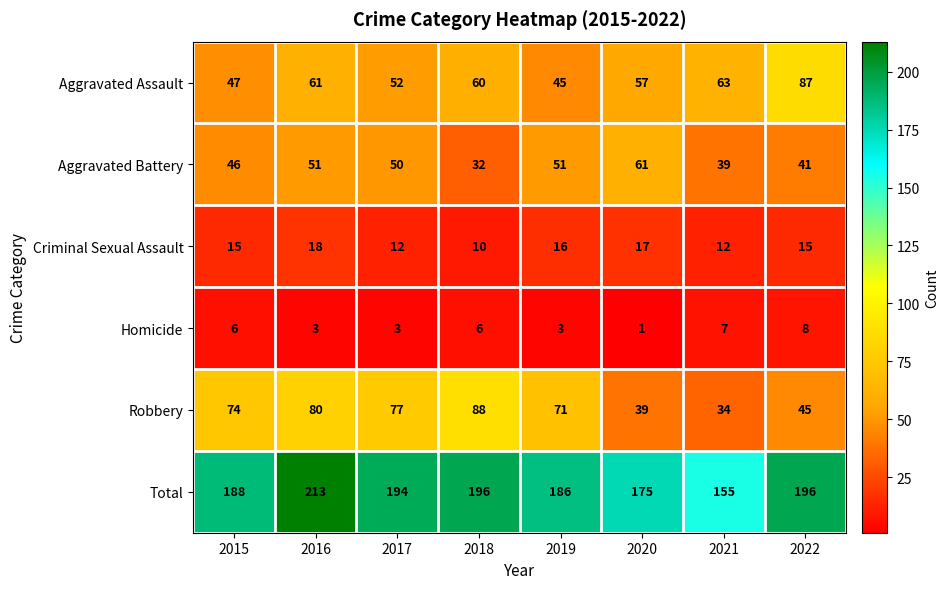

What is the difference between the Aggravated Battery values at 2018 and 2022?

9